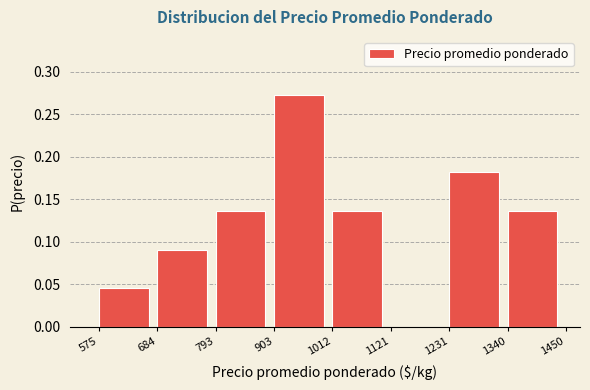

Which range on the x-axis has the tallest bar?

903 to 1012